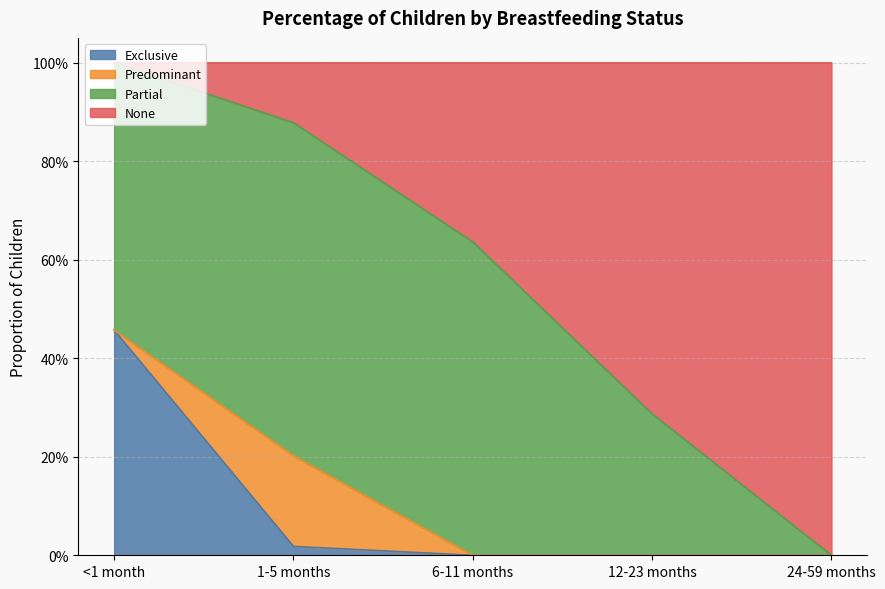

Does the chart have visible grid lines?

Yes